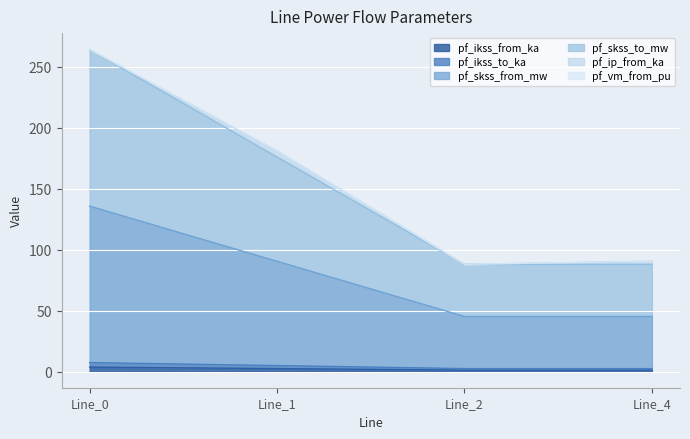

What is the difference between the maximum and second lowest values in the pf_skss_to_mw series?

90.4